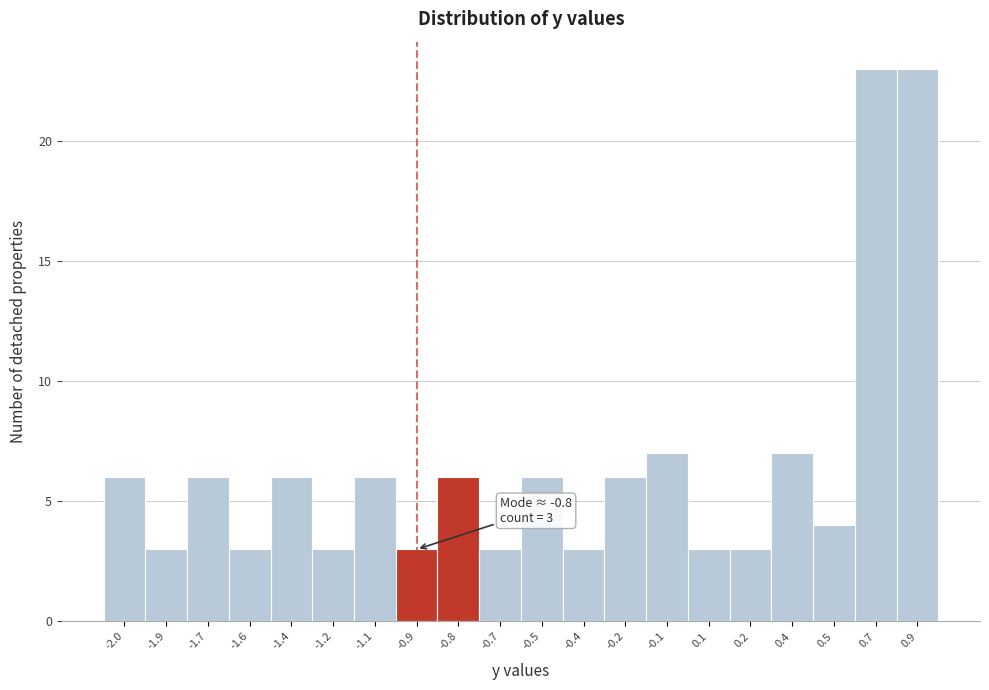

Reading right to left, list all the values displayed in this chart.

23	23	4	7	3	3	7	6	3	6	3	6	3	6	3	6	3	6	3	6